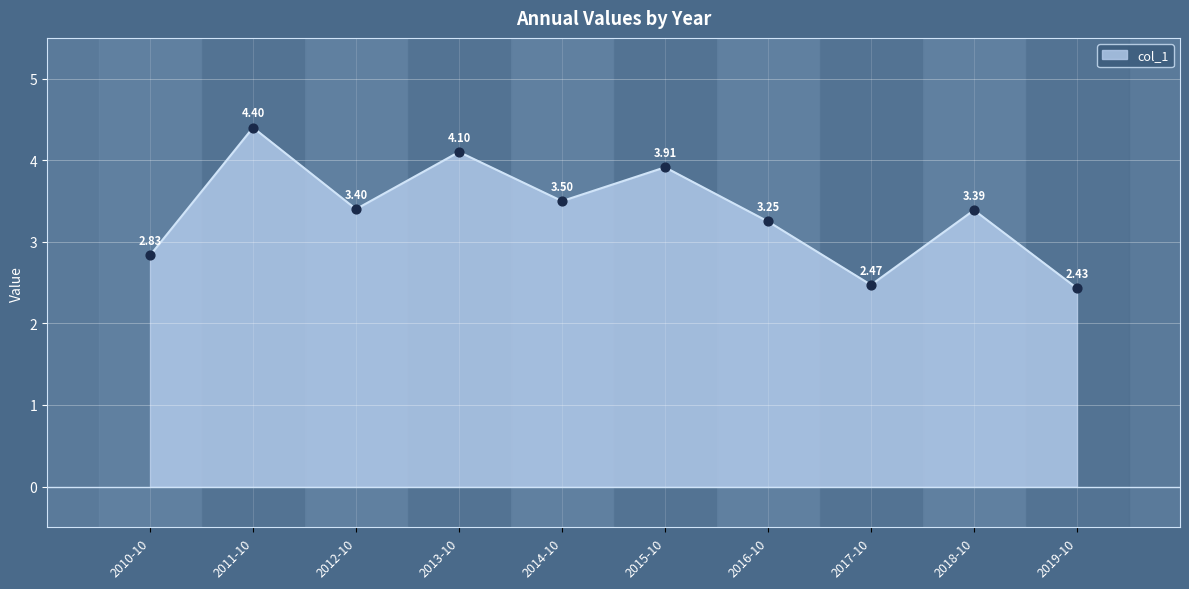

Approximately how many times larger is the value at 2010-10 compared to 2015-10?

0.7